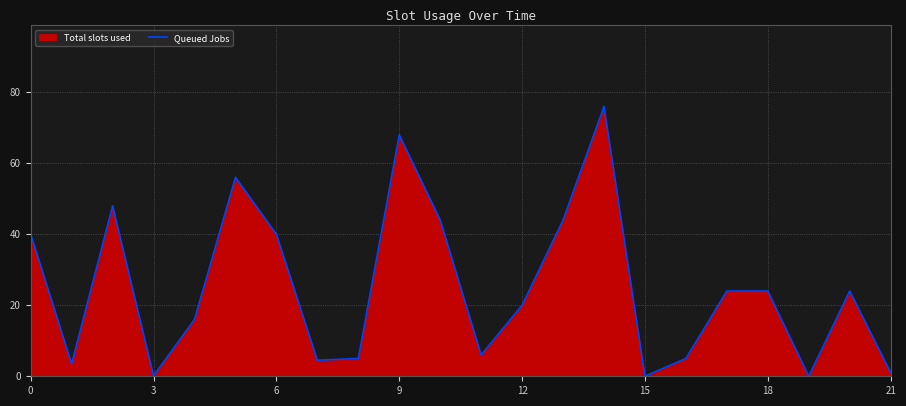

What is the change in value from 14 to 19?

-76.0